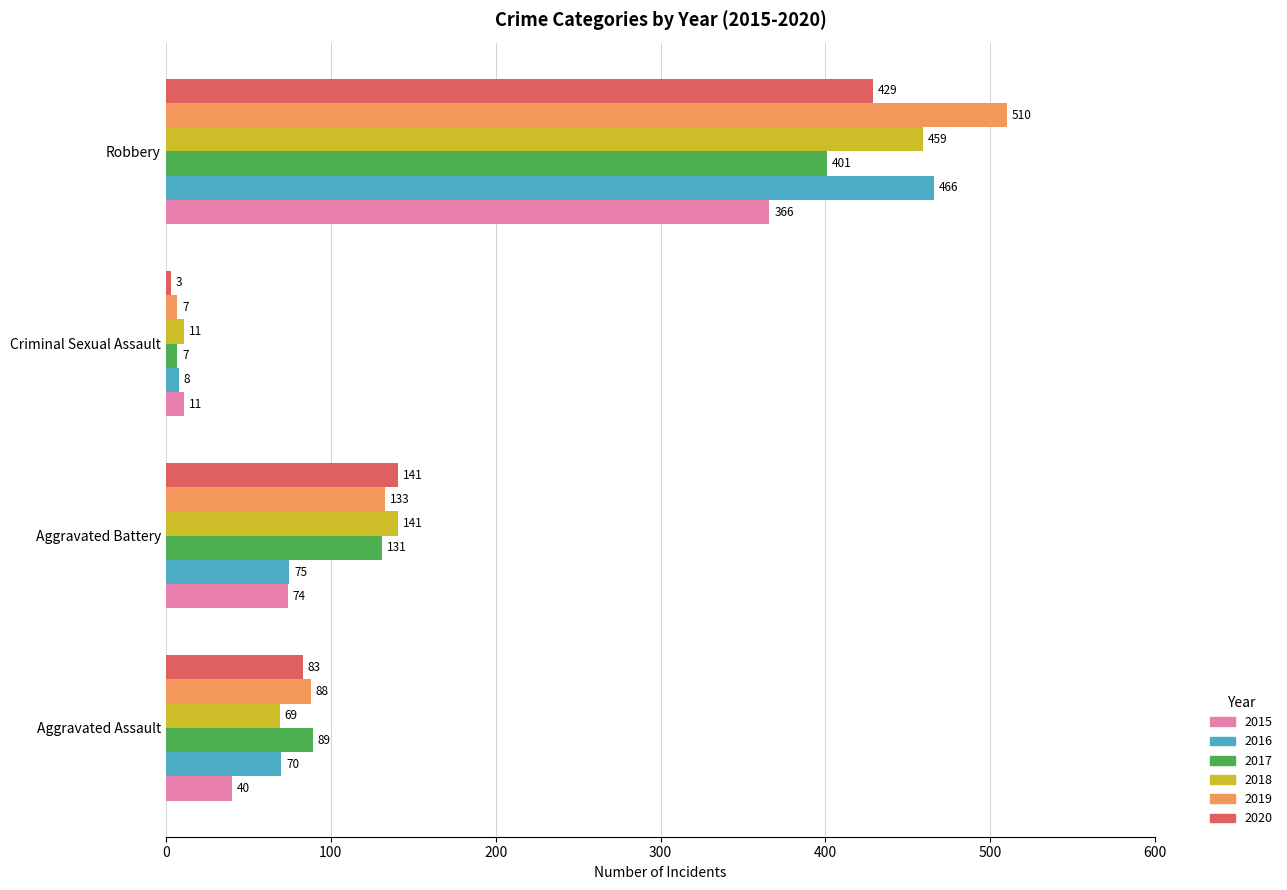

What is the approximate value of 2015 at Aggravated Battery?

74